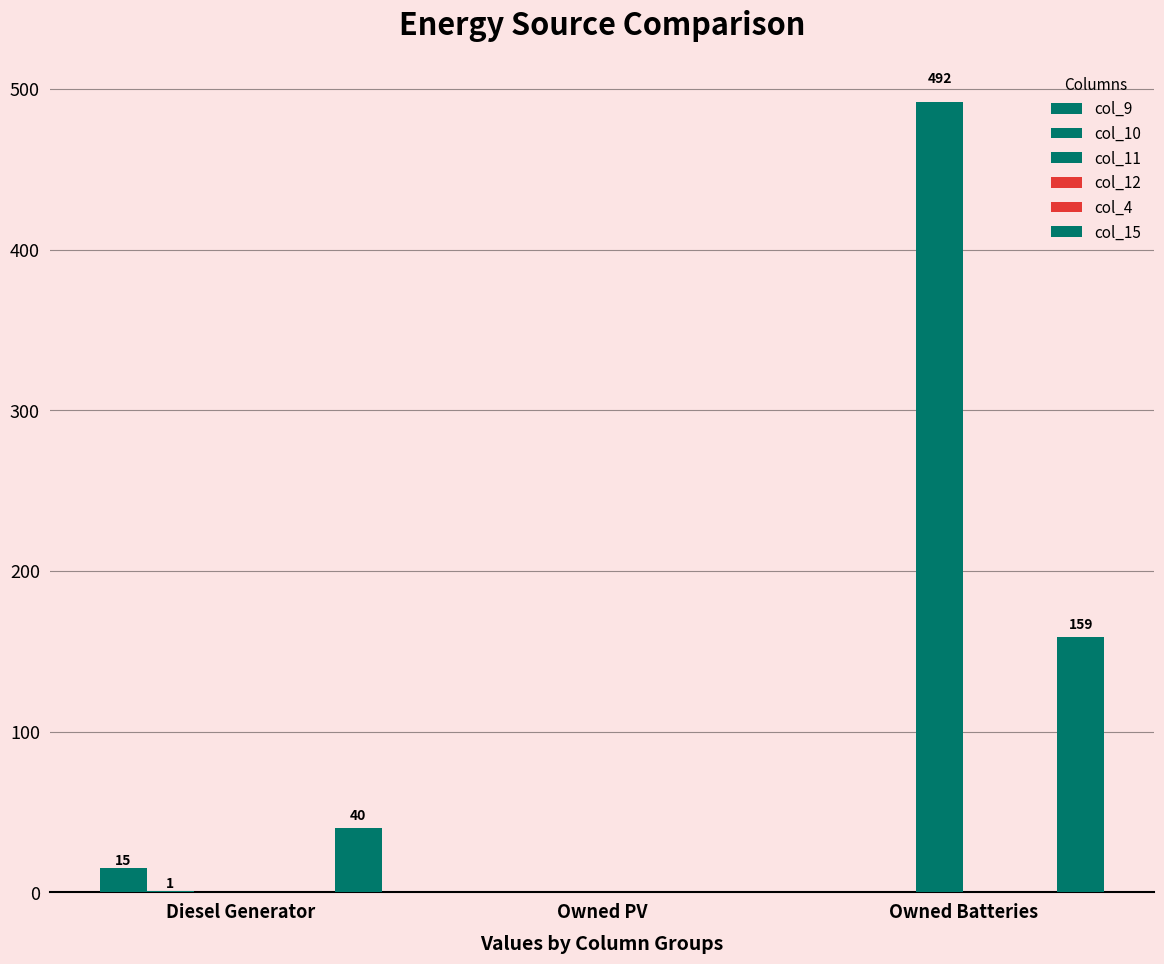

The value of col_15 at Owned PV is 0.0. True or false?

True